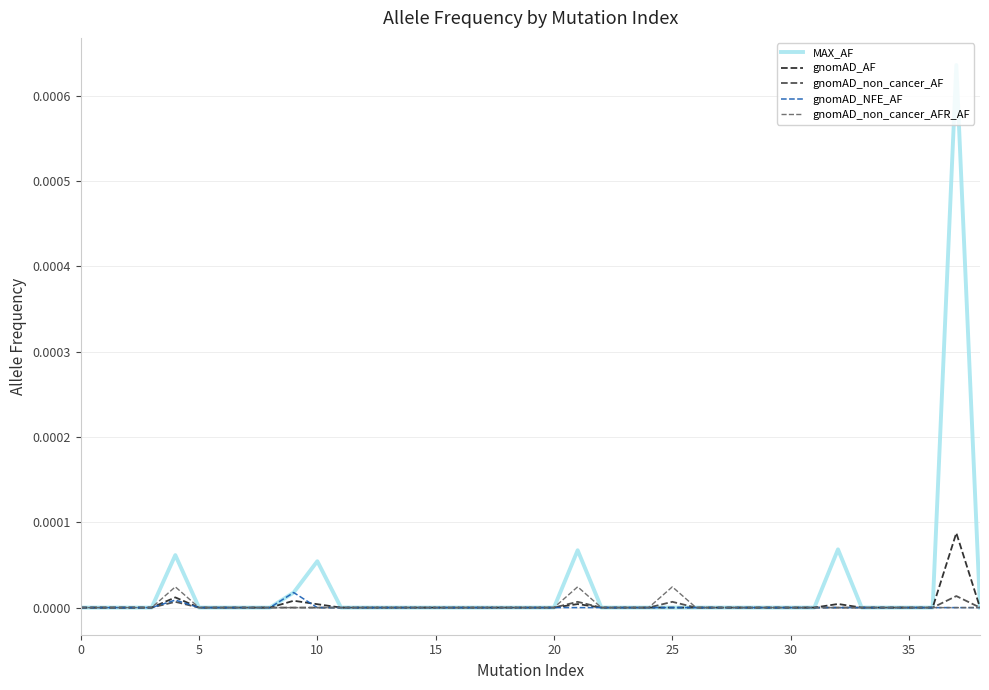

Which series has the largest range (max minus min)?

MAX_AF